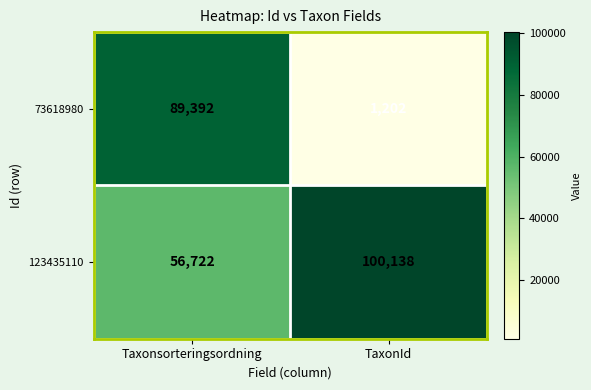

True or false: 123435110 has a value of 29947 at Taxonsorteringsordning.

False